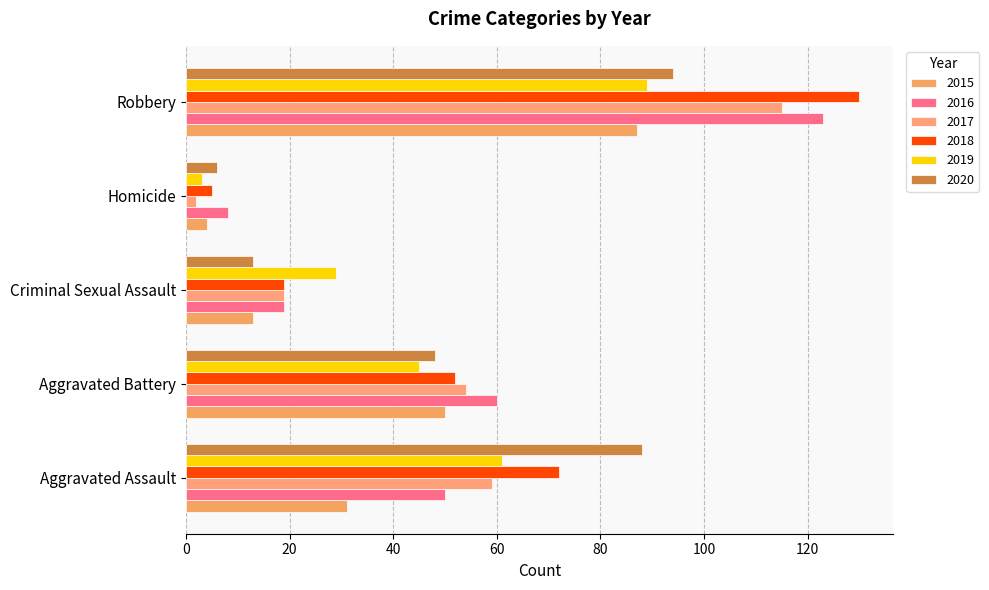

What are all the series names shown in the legend?

2015, 2016, 2017, 2018, 2019, 2020